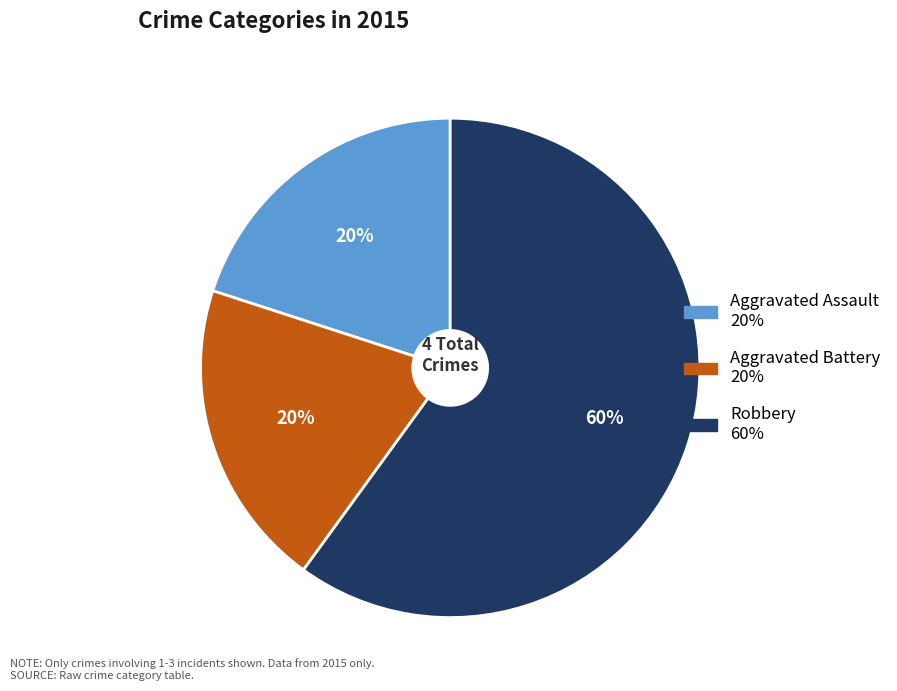

What percentage is the Aggravated Battery slice, to the nearest percent?

20%